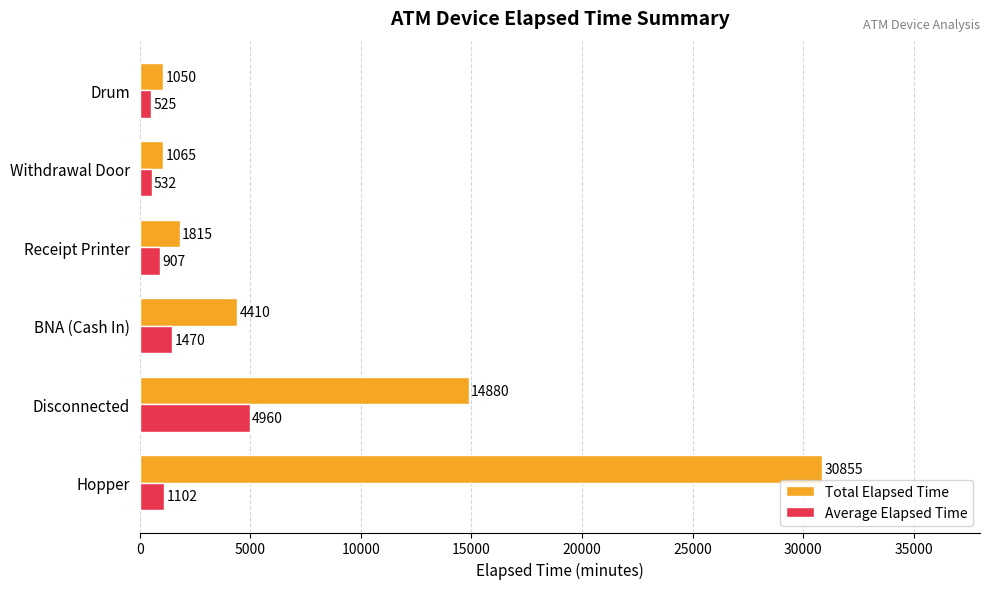

At Disconnected, list the series in order from smallest to largest.

Average Elapsed Time, Total Elapsed Time